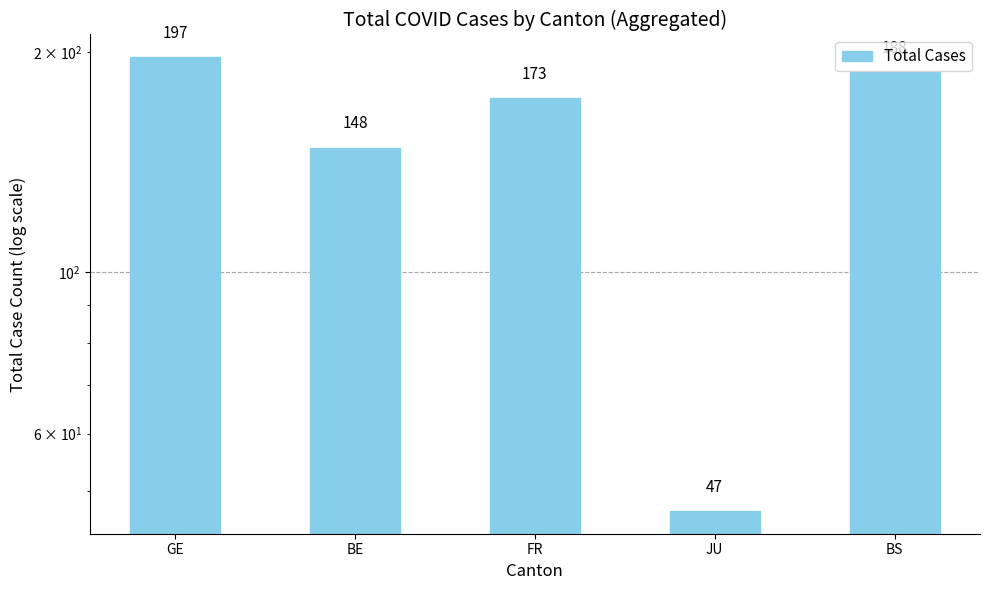

Does the chart contain any negative values?

No